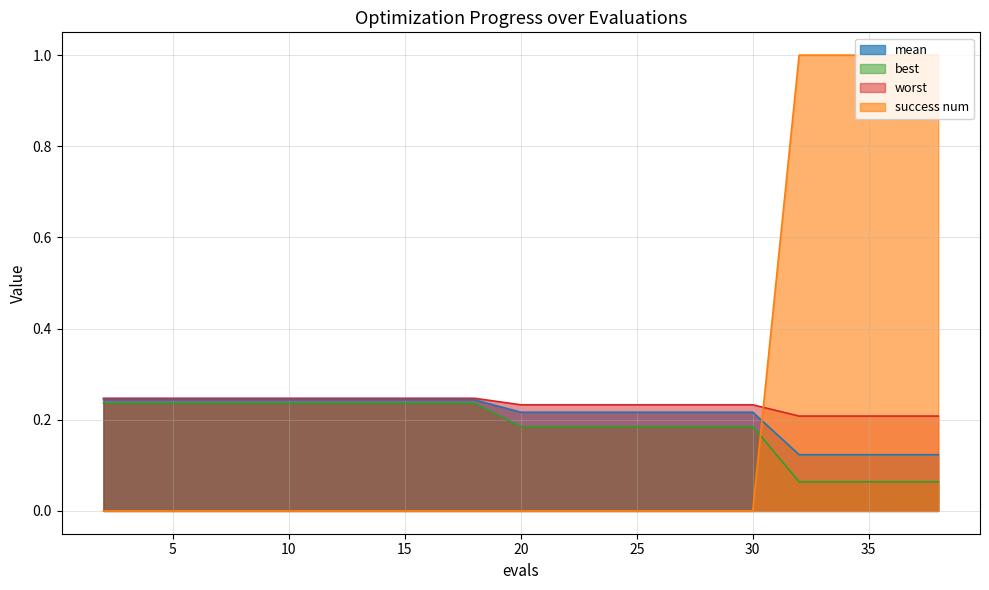

How many lines are shown in the chart?

4